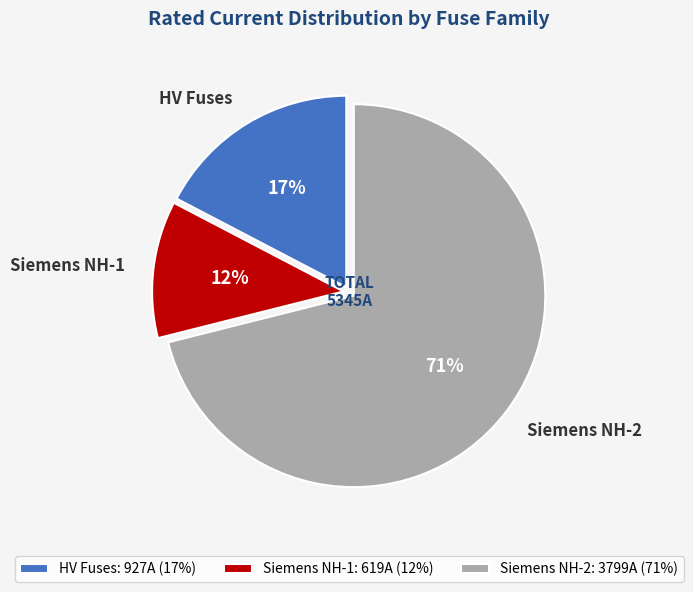

To the nearest percent, what is the combined percentage of Siemens NH-1 and HV Fuses?

29%